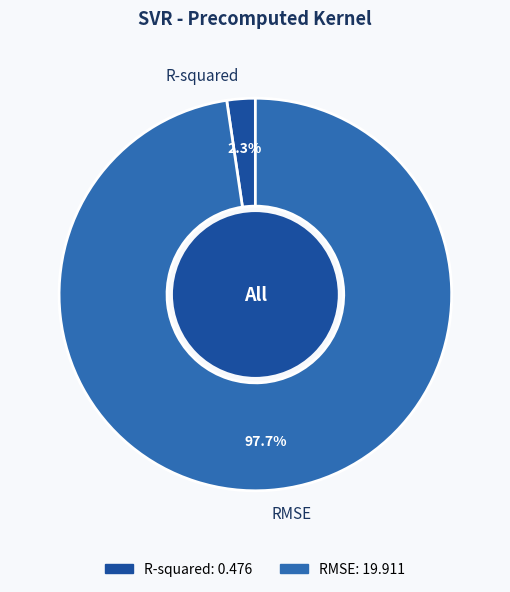

Count the number of slices in the pie.

2